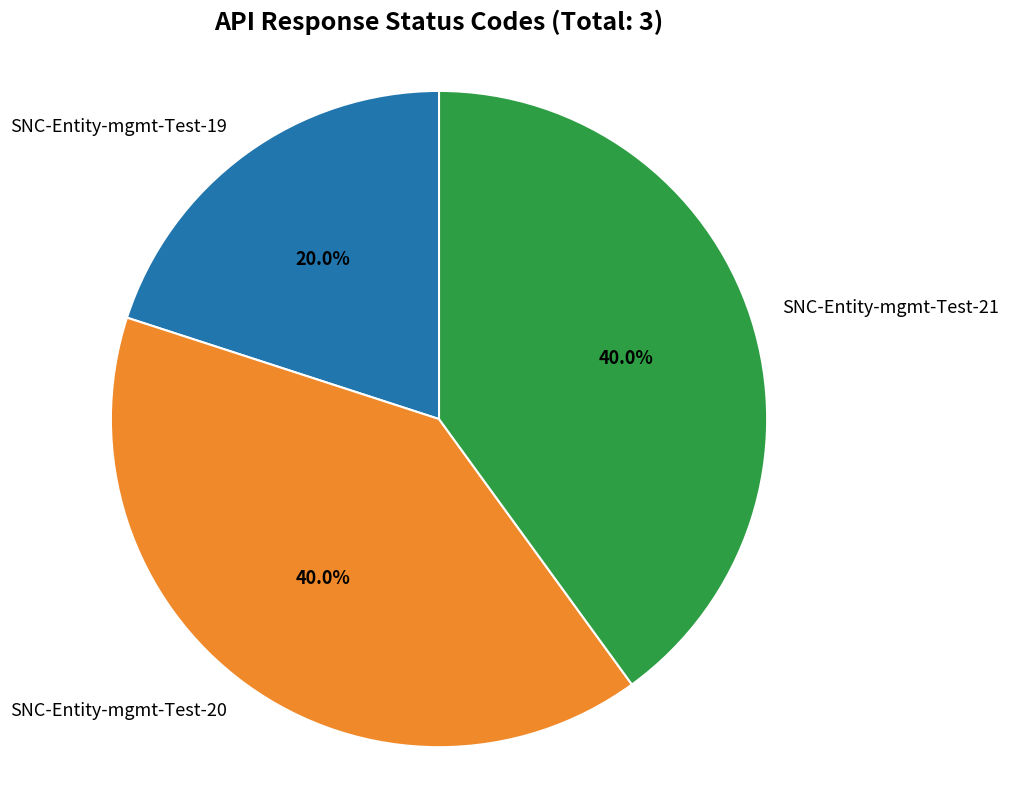

What percentage is the SNC-Entity-mgmt-Test-21 slice, to the nearest percent?

40%